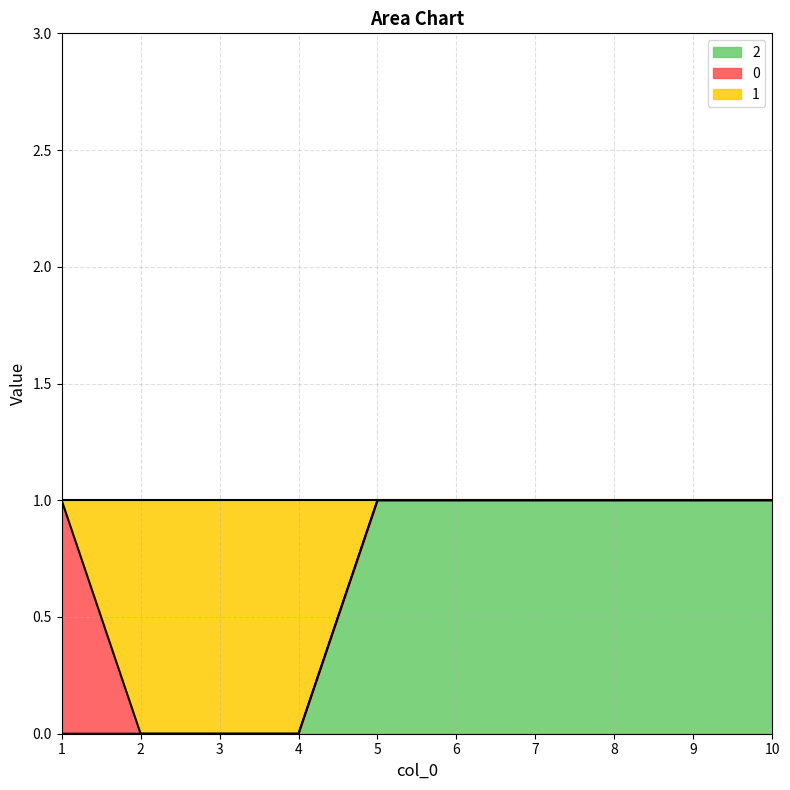

Does the chart display data point markers on the line(s)?

No